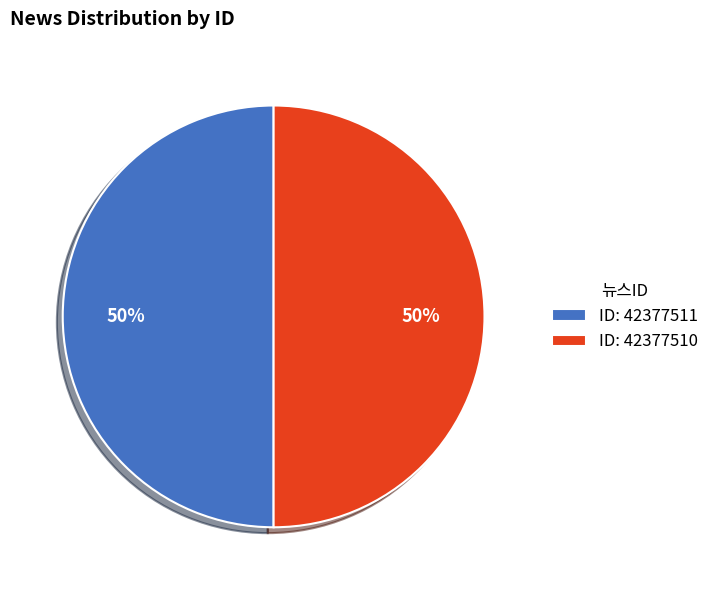

To the nearest percent, what portion does ID: 42377510 represent?

50%